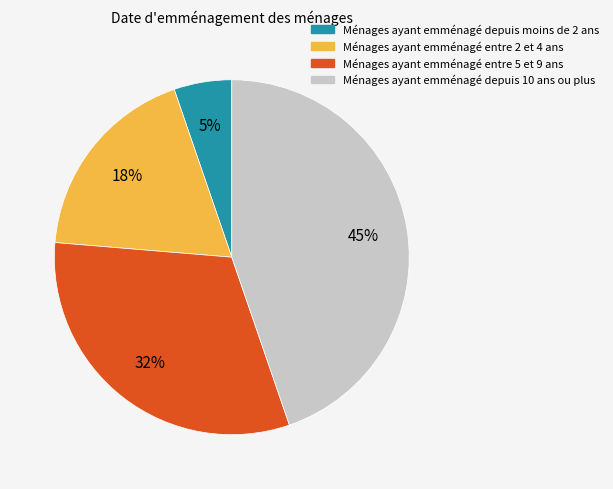

Does any single category account for the majority?

No